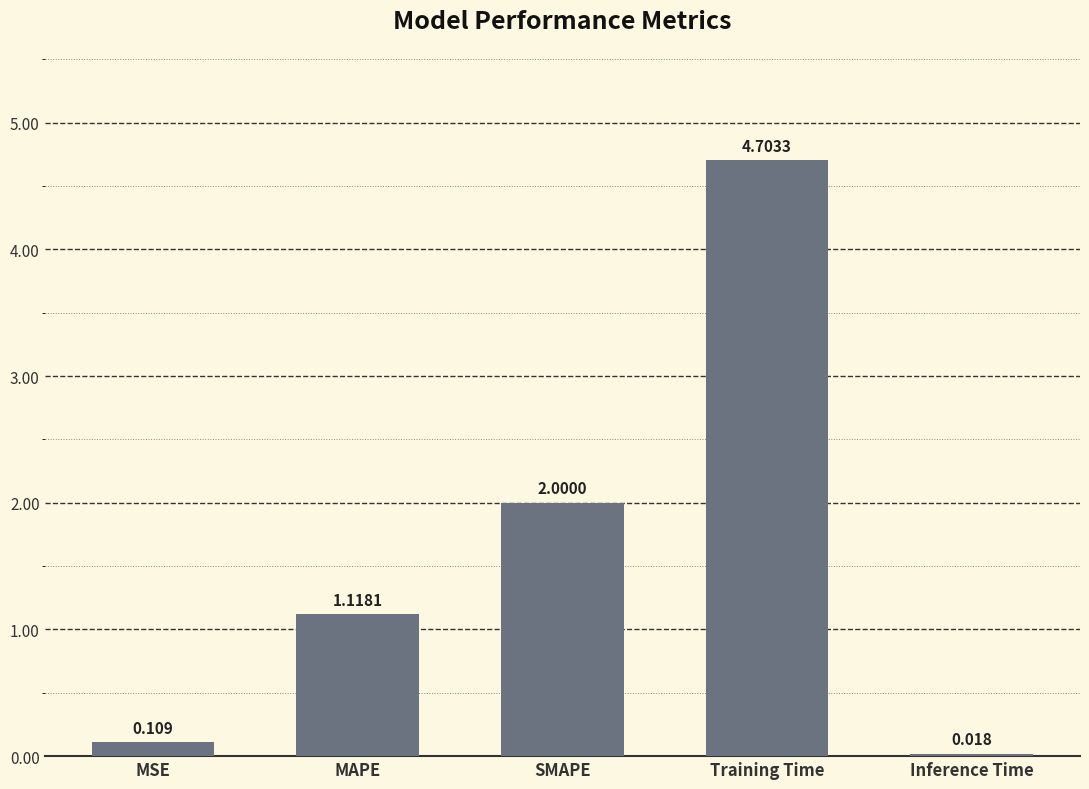

Are the bars horizontal?

No